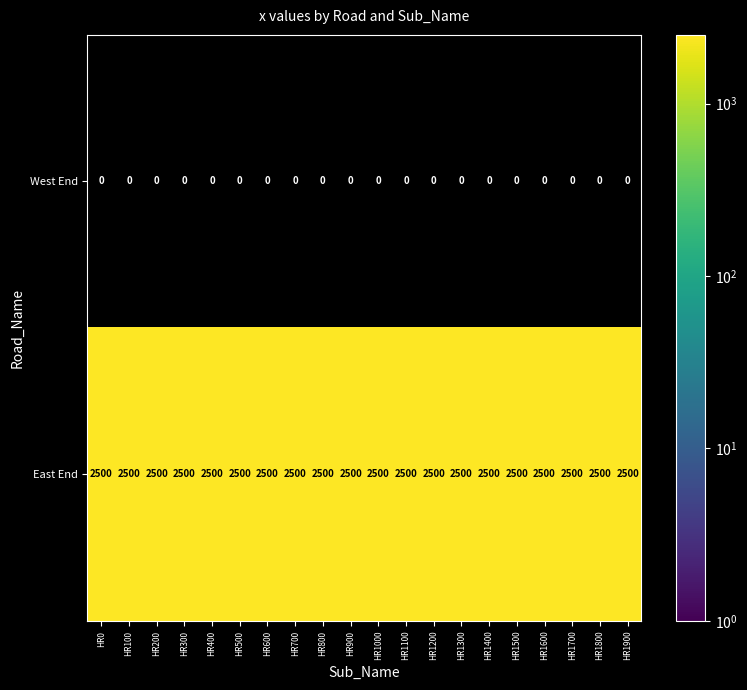

The value of East End at HR1400 is 3380. True or false?

False